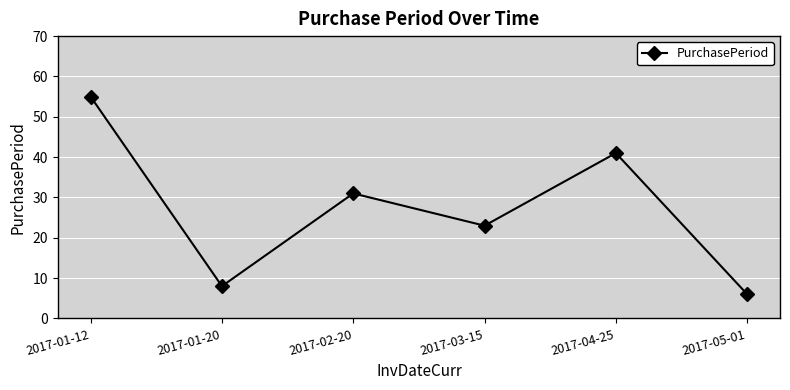

What is the minimum value shown in the chart?

6